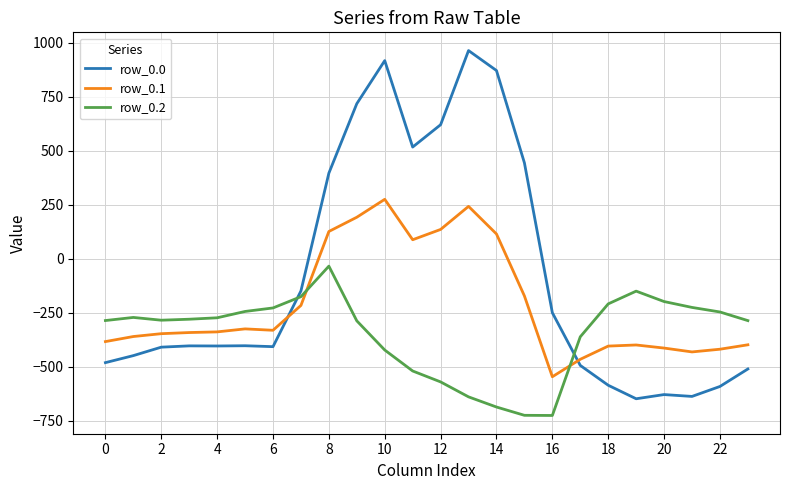

What is the difference between the second highest and second lowest values in the row_0.2 series?

574.9